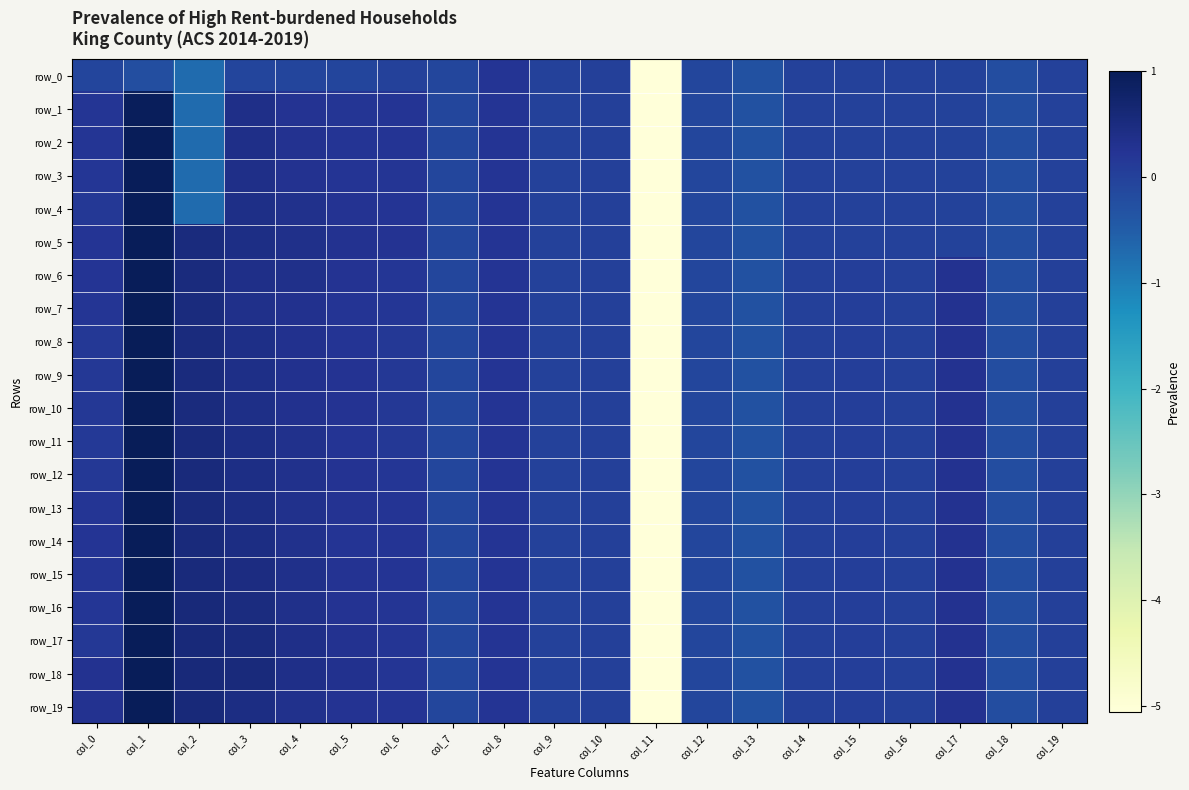

The row_8 series shows 2.7 at col_9. True or false?

False